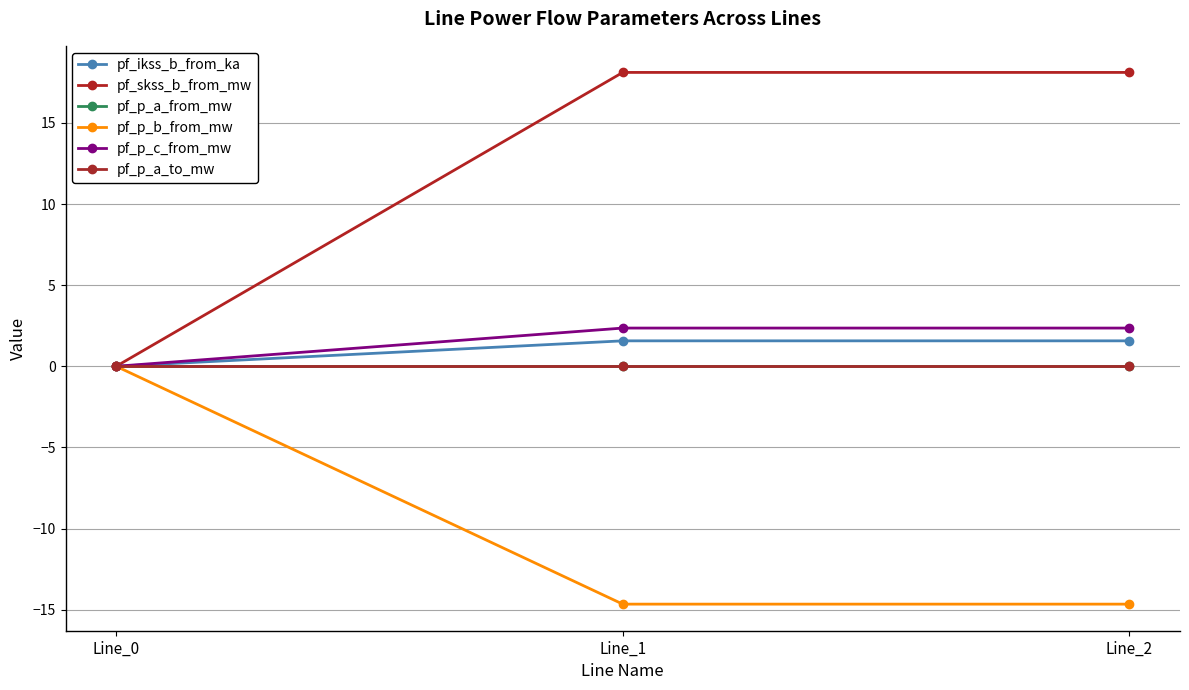

Is it true that pf_p_a_to_mw equals -0.0 at Line_1?

True